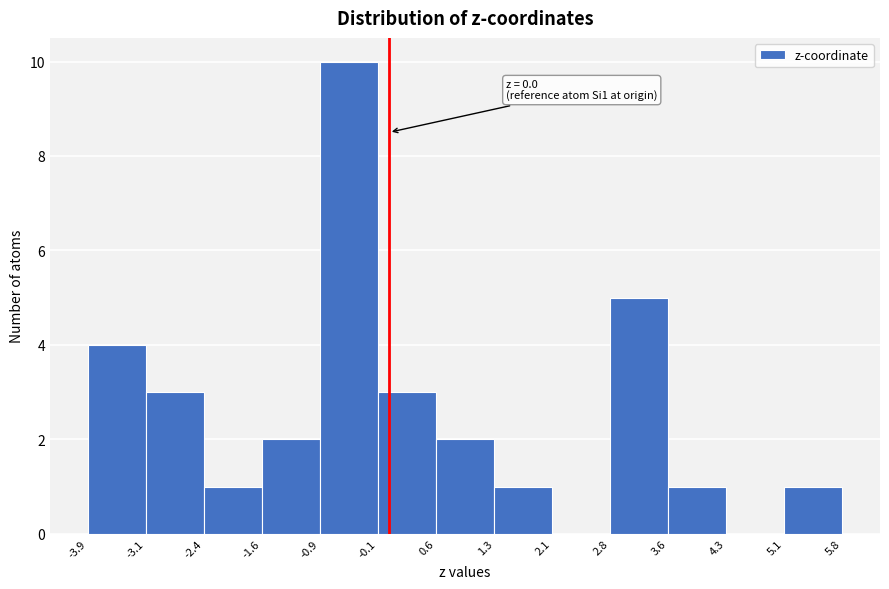

Over which range of the x-axis is the bar tallest?

-0.9 to -0.1